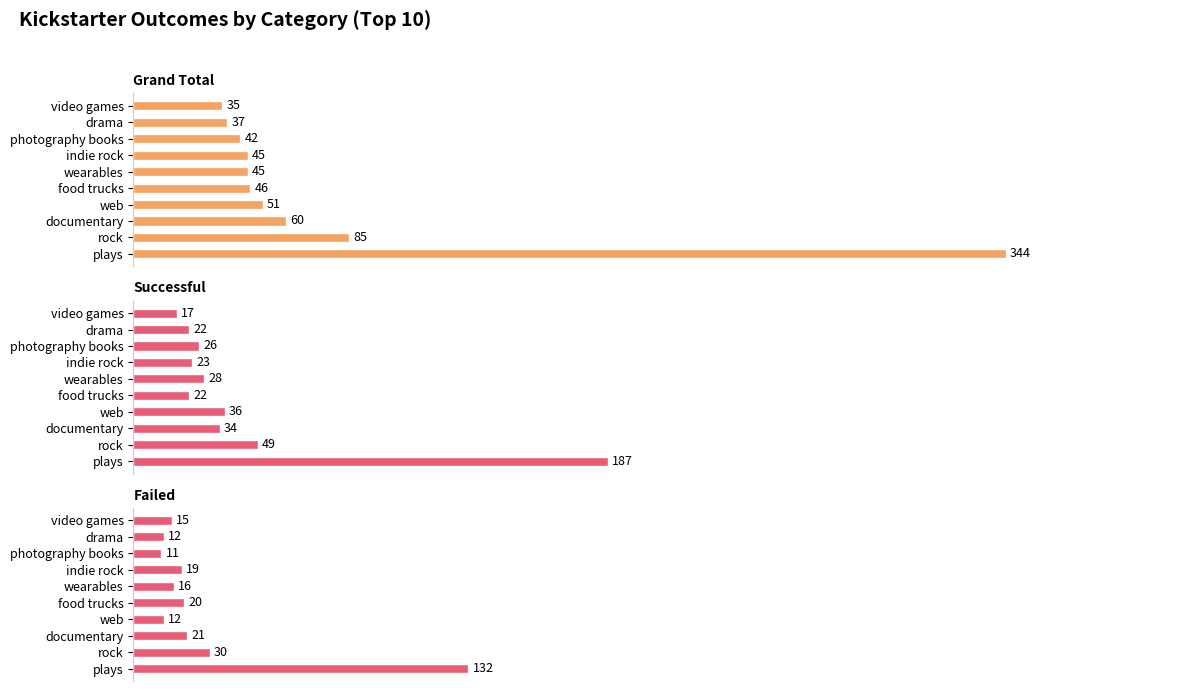

What is the difference between the highest and lowest values at drama?

25